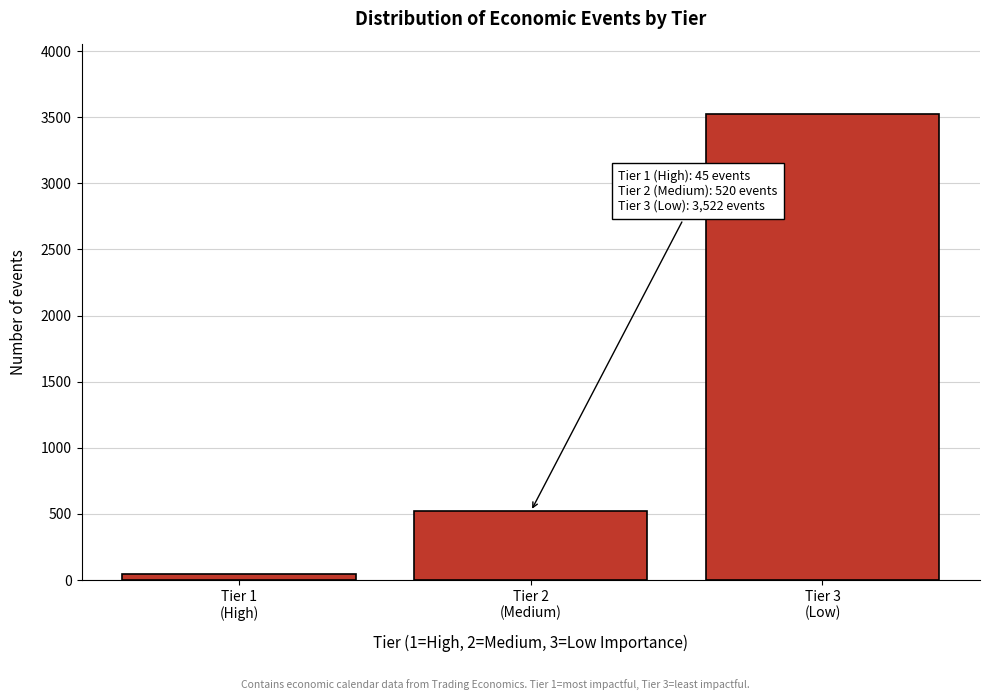

Reading left to right, list all the values displayed in this chart.

45	520	3522